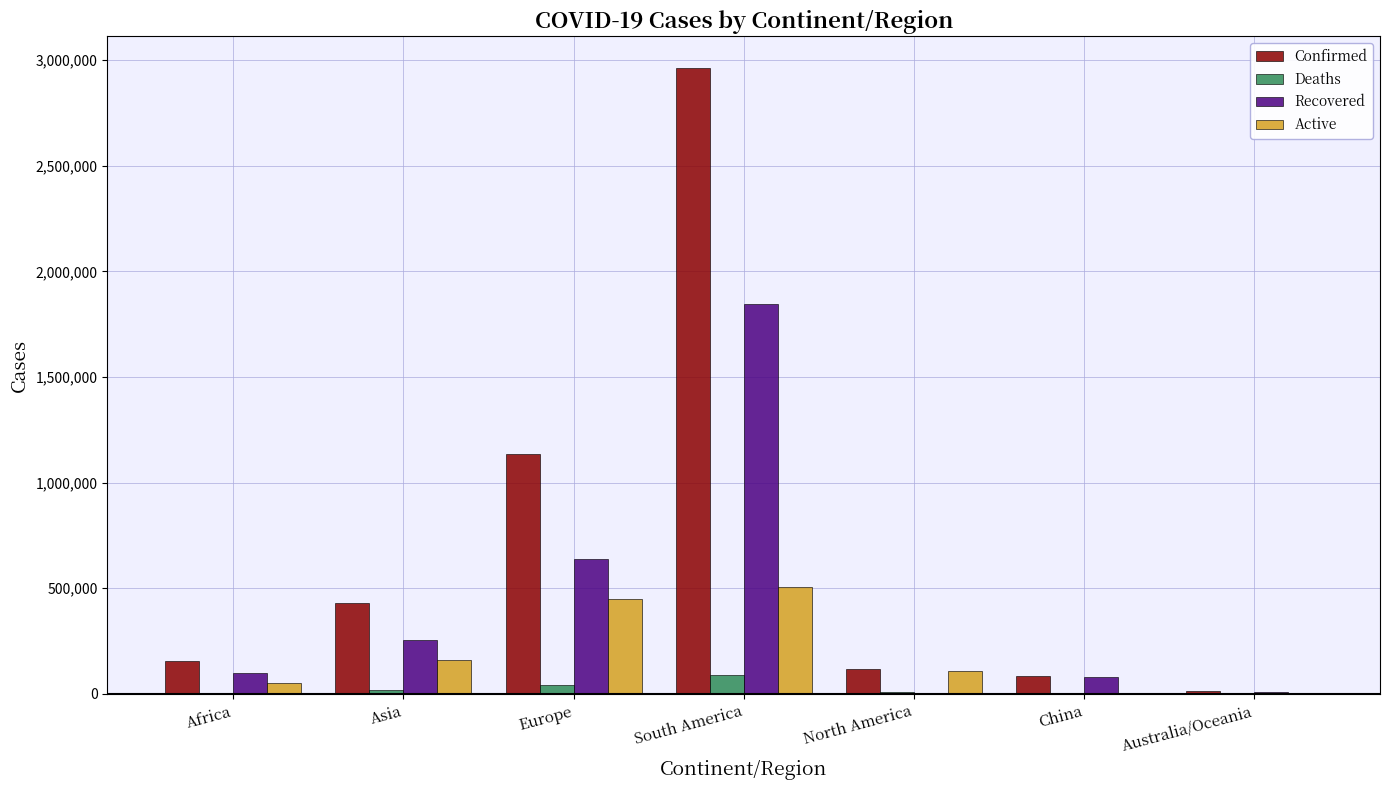

Between Europe and China, which series saw the biggest shift?

Confirmed